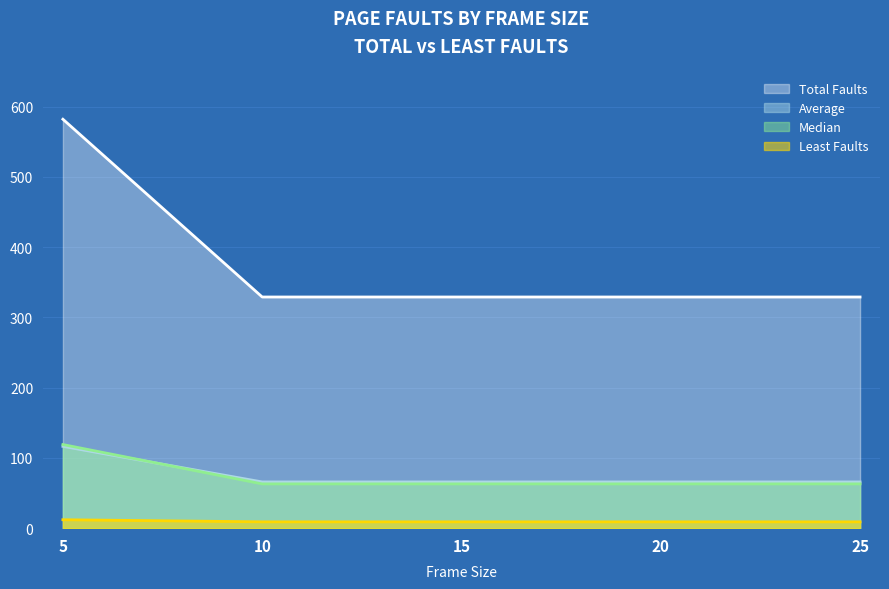

What is the total value across all series at 20?

466.8